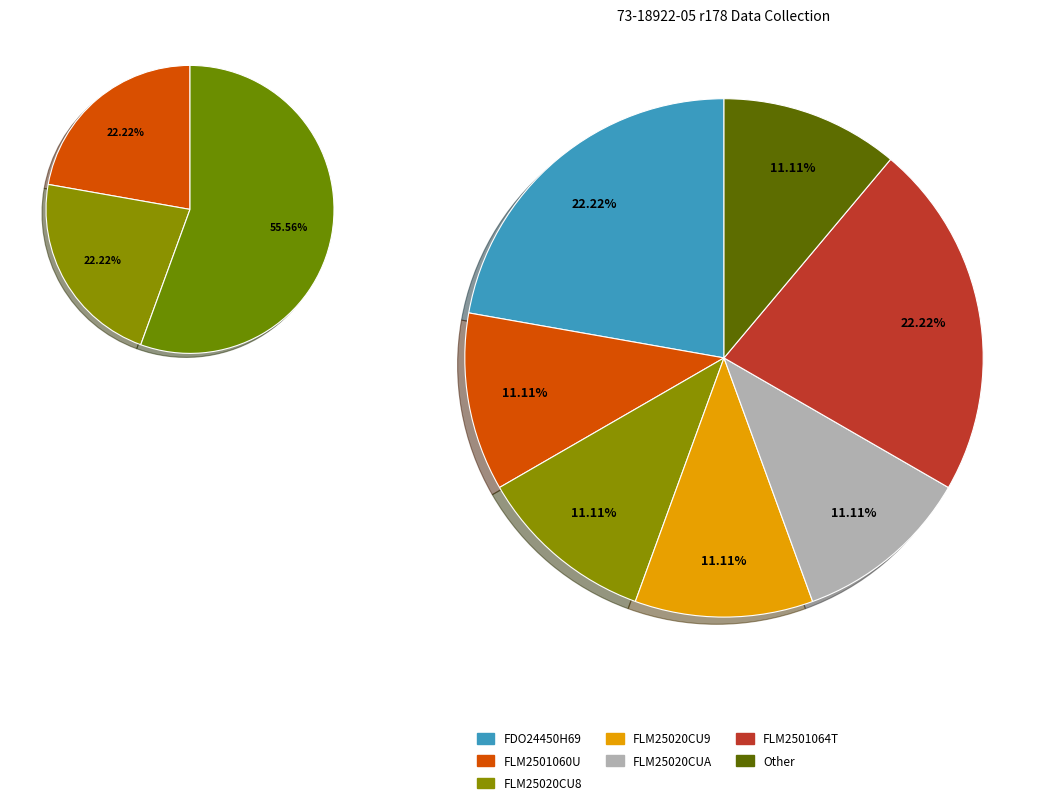

How many segments does this pie chart have?

7